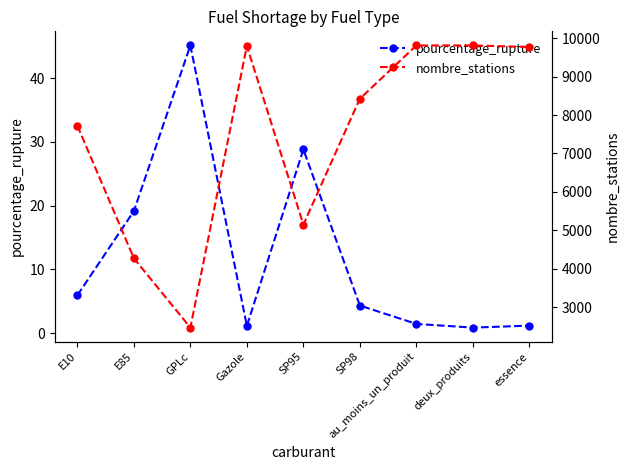

The value of nombre_stations at Gazole is 9796.0. True or false?

True